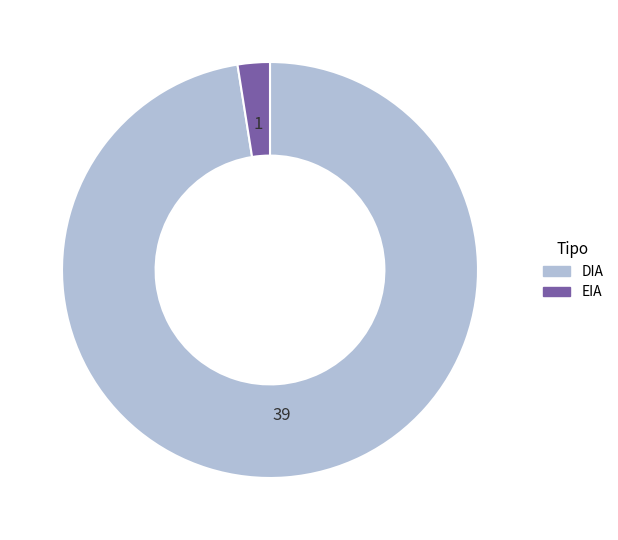

Combined, do DIA and EIA account for over 50%?

Yes